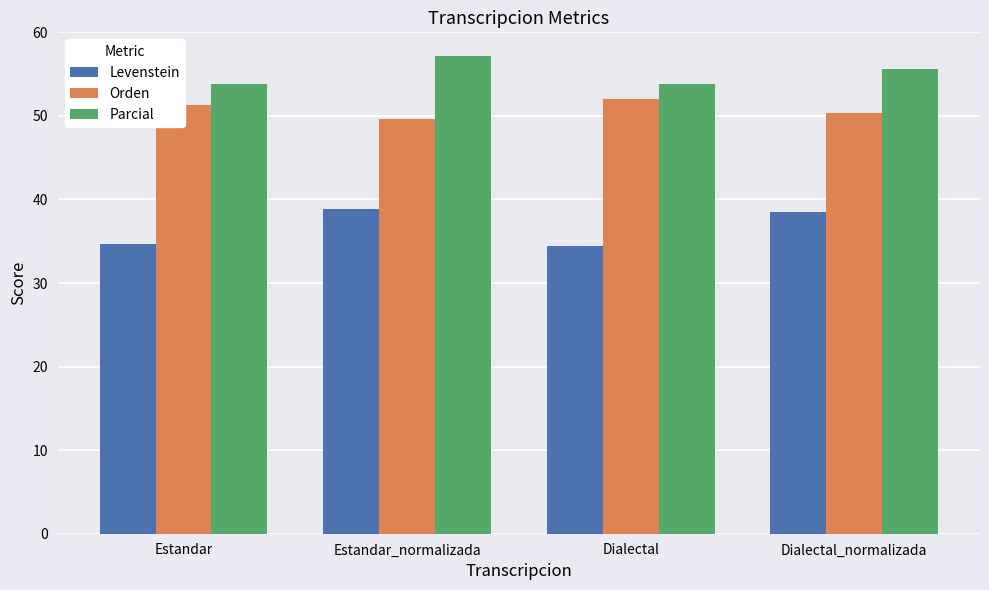

What is the maximum value shown in the chart?

57.1